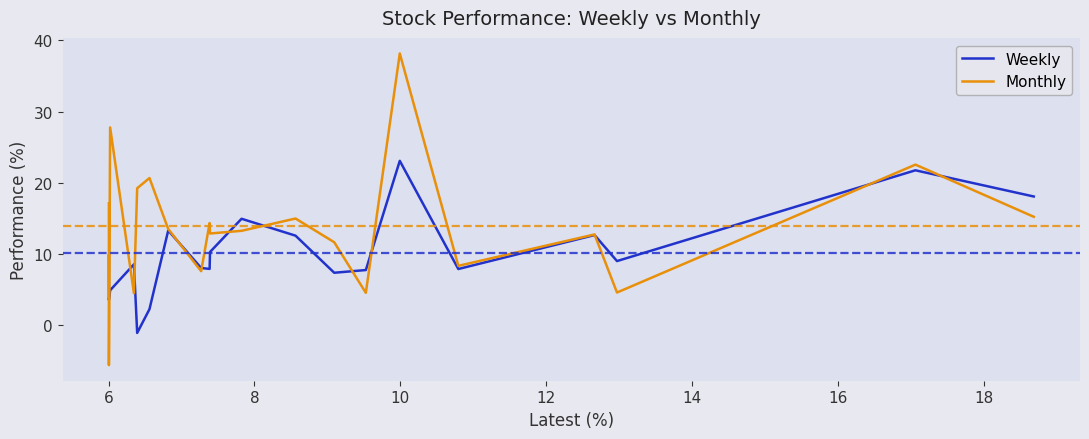

Does the chart have visible grid lines?

No